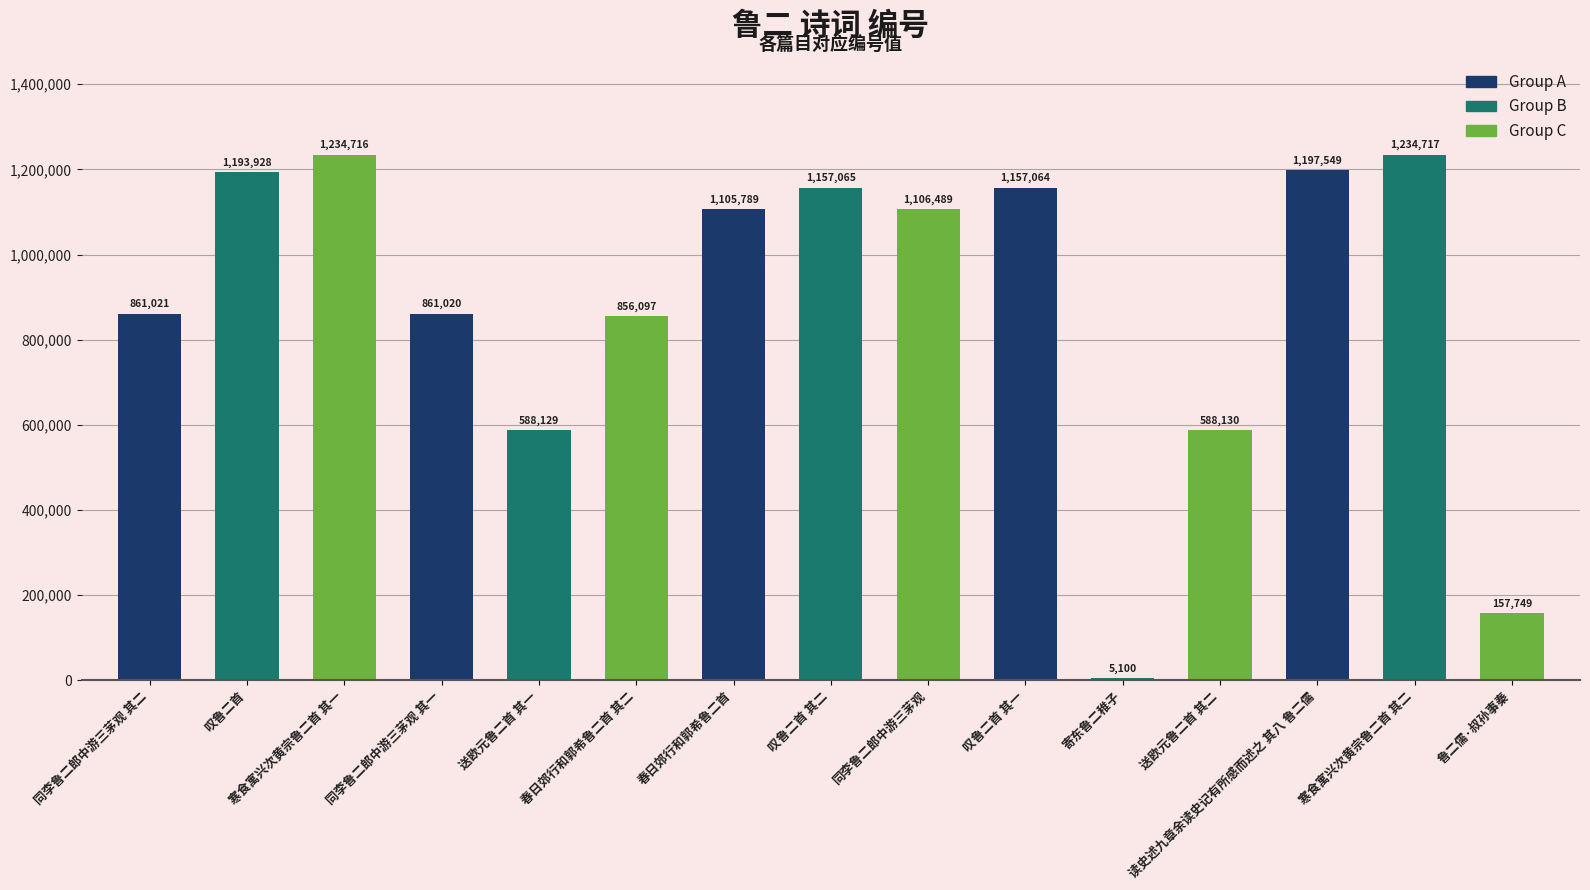

List the labels in order of value, smallest first.

寄东鲁二稚子, 鲁二儒·叔孙事秦, 送欧元鲁二首 其一, 送欧元鲁二首 其二, 春日郊行和郭希鲁二首 其二, 同李鲁二郎中游三茅观 其一, 同李鲁二郎中游三茅观 其二, 春日郊行和郭希鲁二首, 同李鲁二郎中游三茅观, 叹鲁二首 其一, 叹鲁二首 其二, 叹鲁二首, 读史述九章余读史记有所感而述之 其八 鲁二儒, 寒食寓兴次黄宗鲁二首 其一, 寒食寓兴次黄宗鲁二首 其二